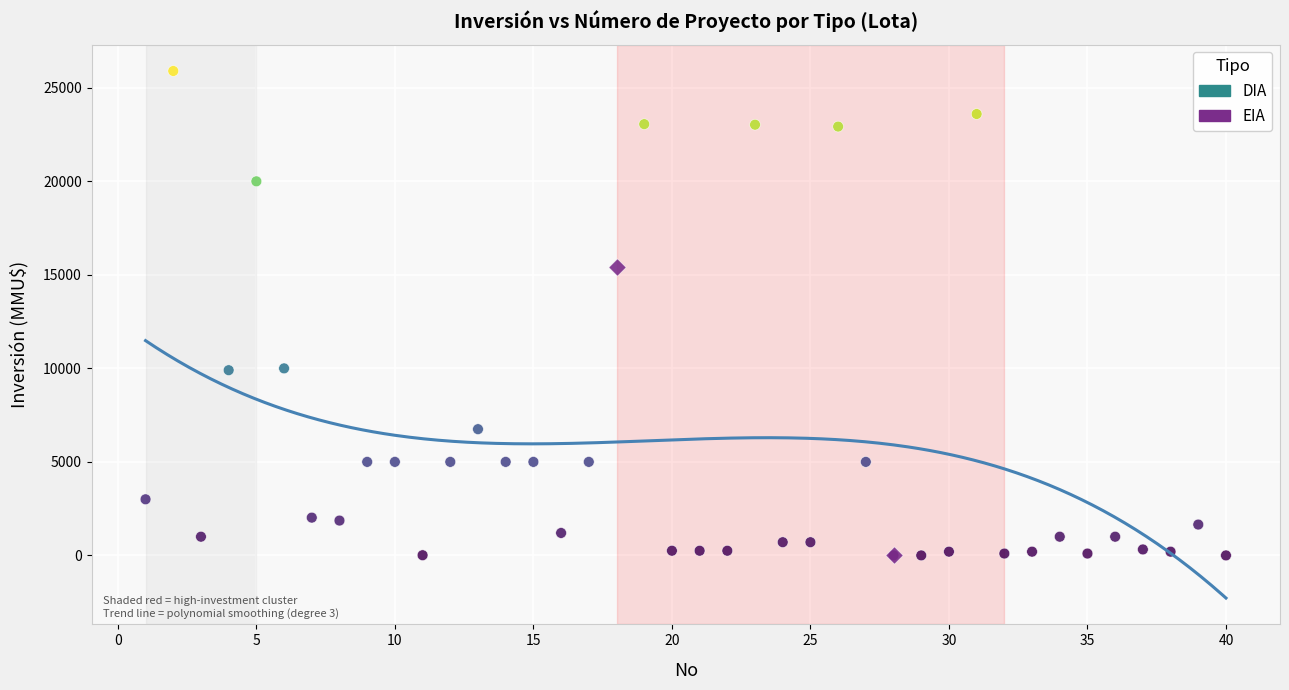

What are all the series names shown in the legend?

DIA, EIA